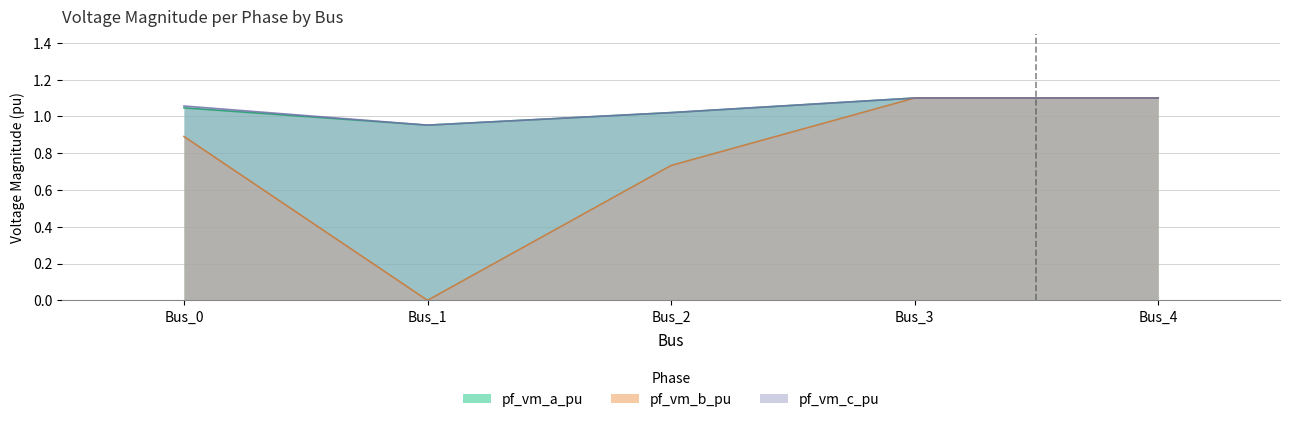

How many series are shown in this chart?

3